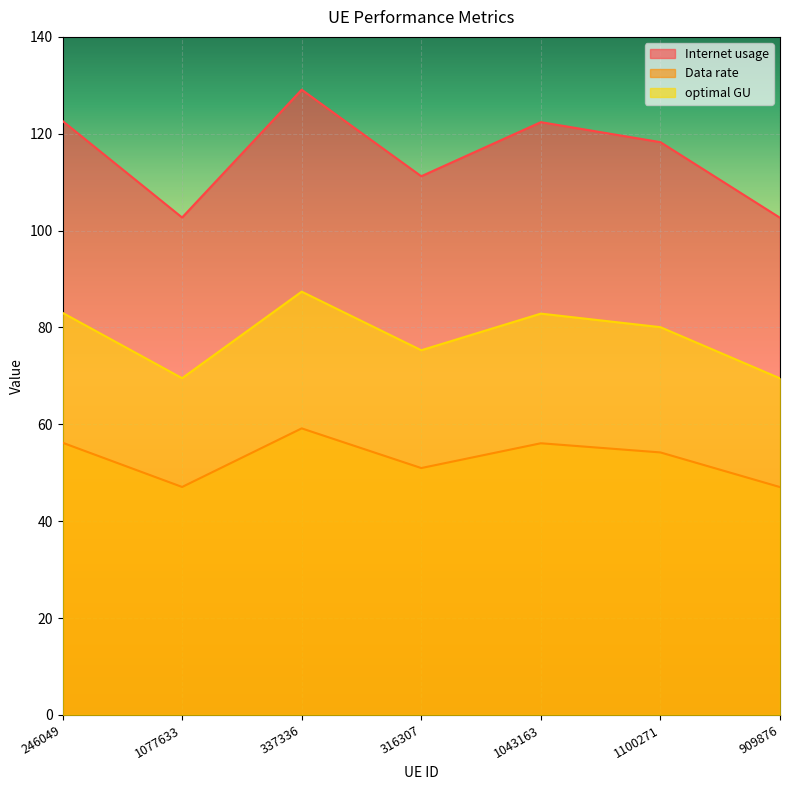

Rank the categories by Internet usage value from lowest to highest.

909876, 1077633, 316307, 1100271, 1043163, 246049, 337336